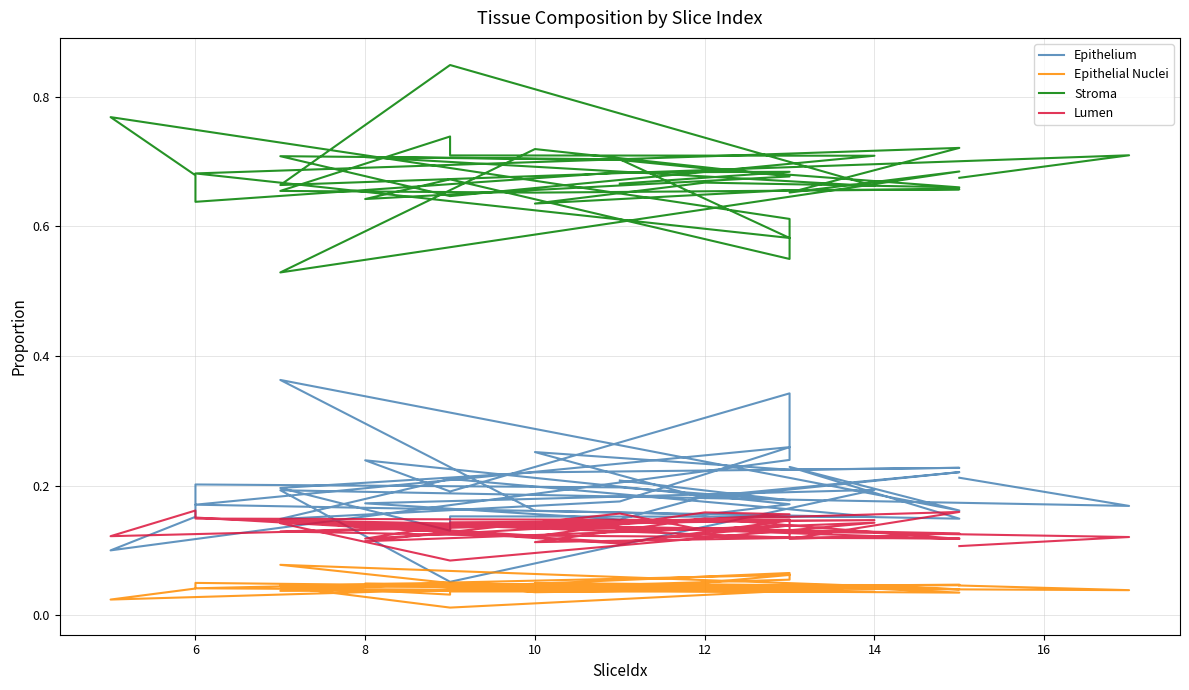

The value of Lumen at 12 is 0.3. True or false?

False